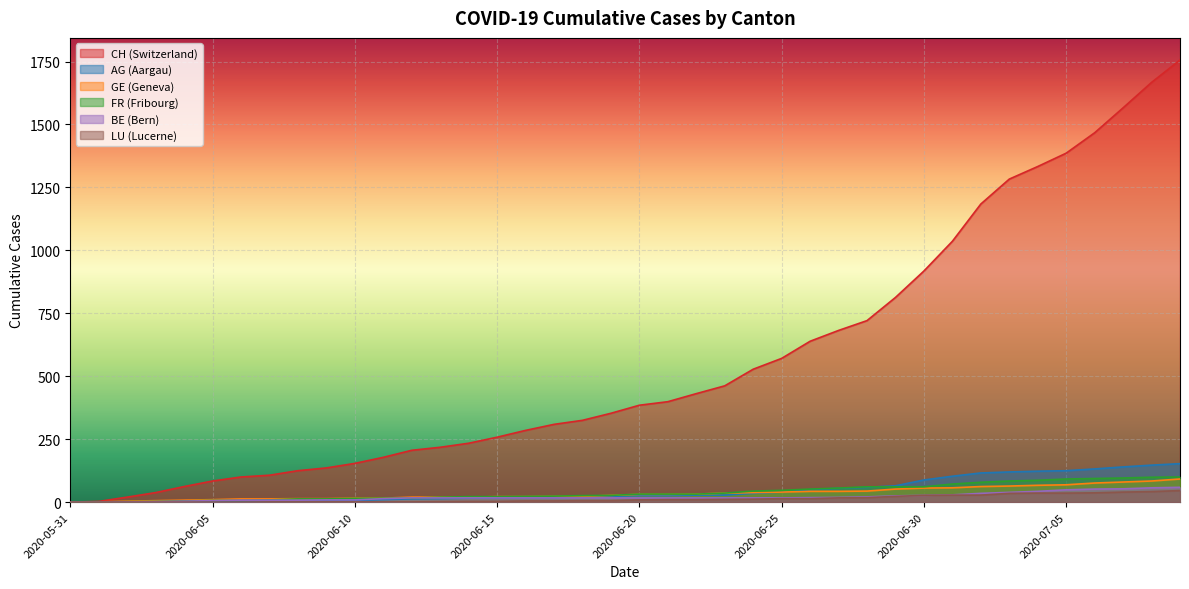

True or false: GE and LU intersect in this chart.

False